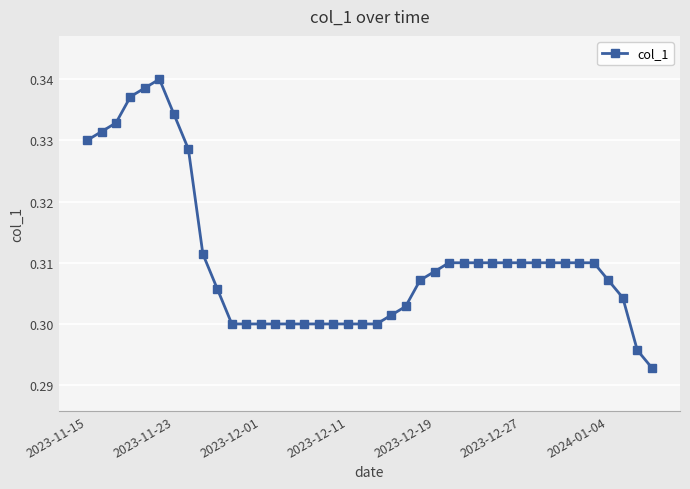

Count the values in the range 0 to 1.

40